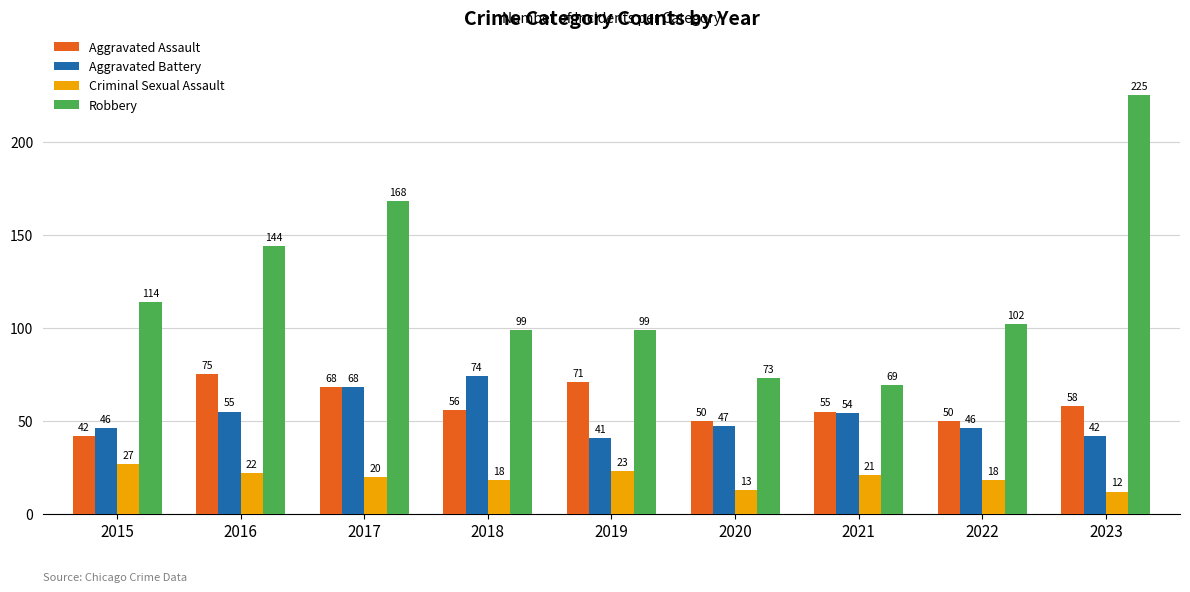

Which series changed the most between 2015 and 2021?

Robbery